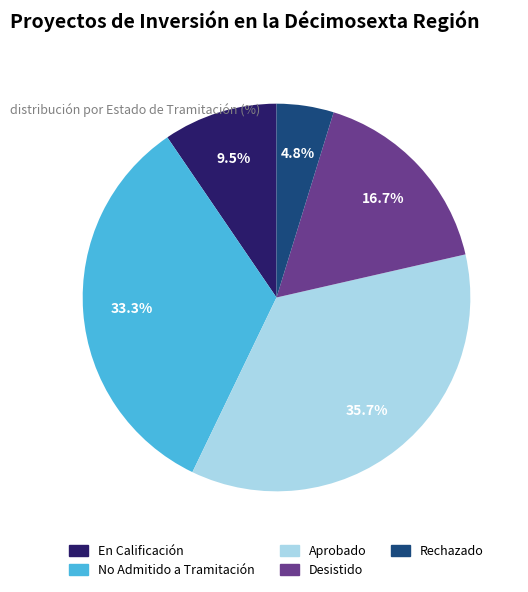

Between Desistido and No Admitido a Tramitación, which is larger?

No Admitido a Tramitación